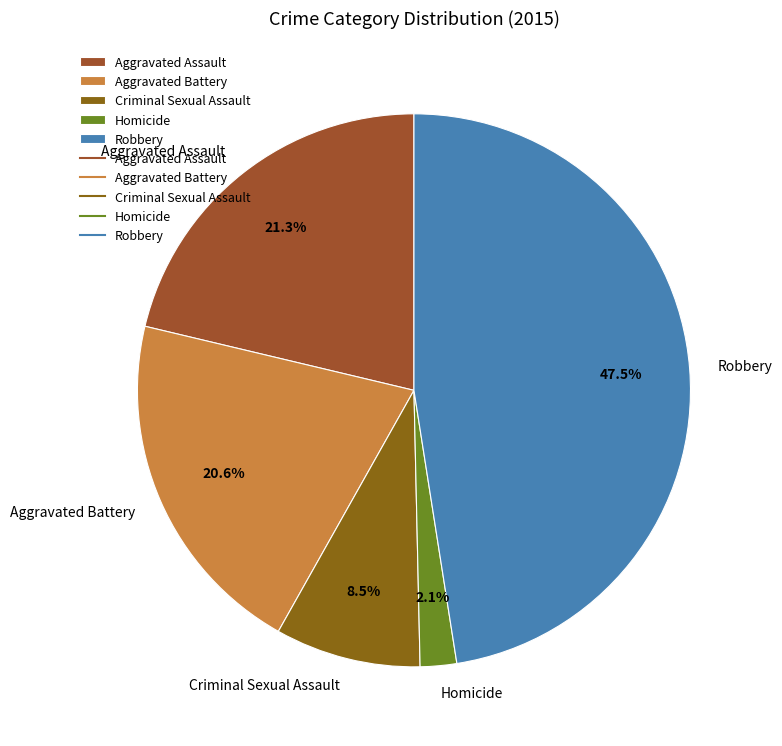

True or false: Robbery accounts for 36% of the total.

False